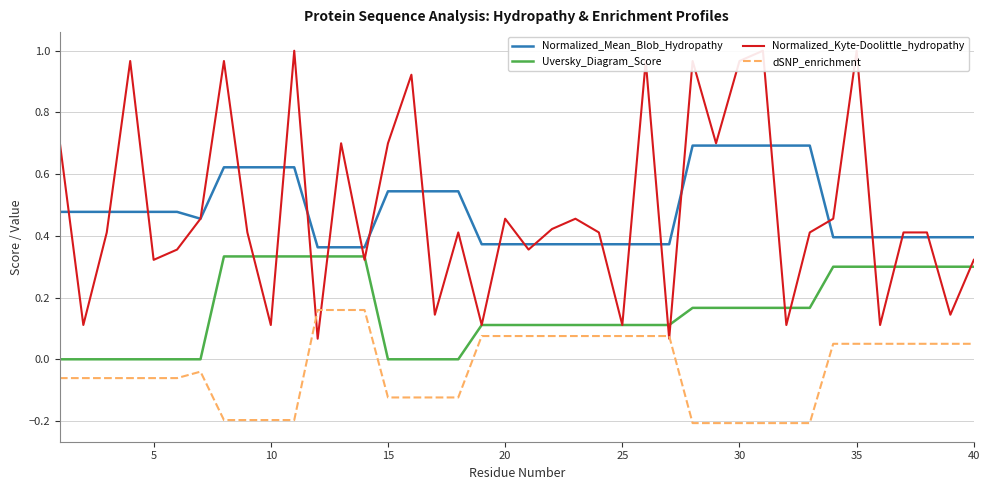

True or false: dSNP_enrichment has a value of -0.1 at 10.

False